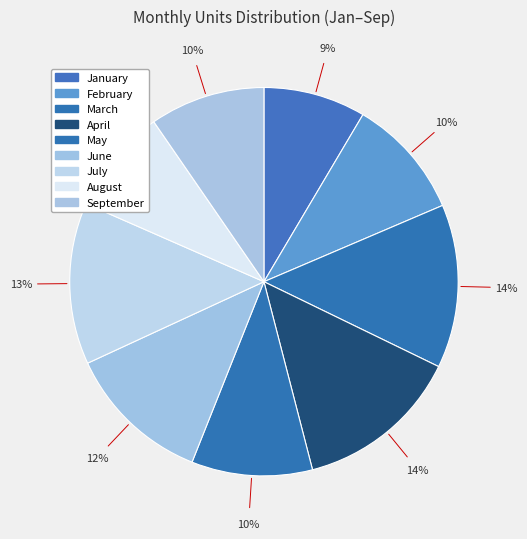

To the nearest percent, what is the difference between the largest and smallest slice percentages?

5%